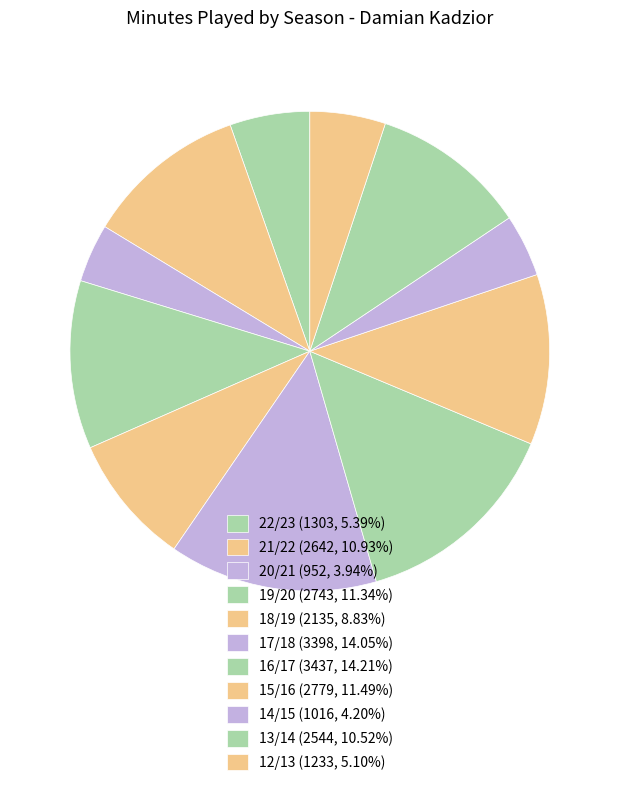

How many segments does this pie chart have?

11